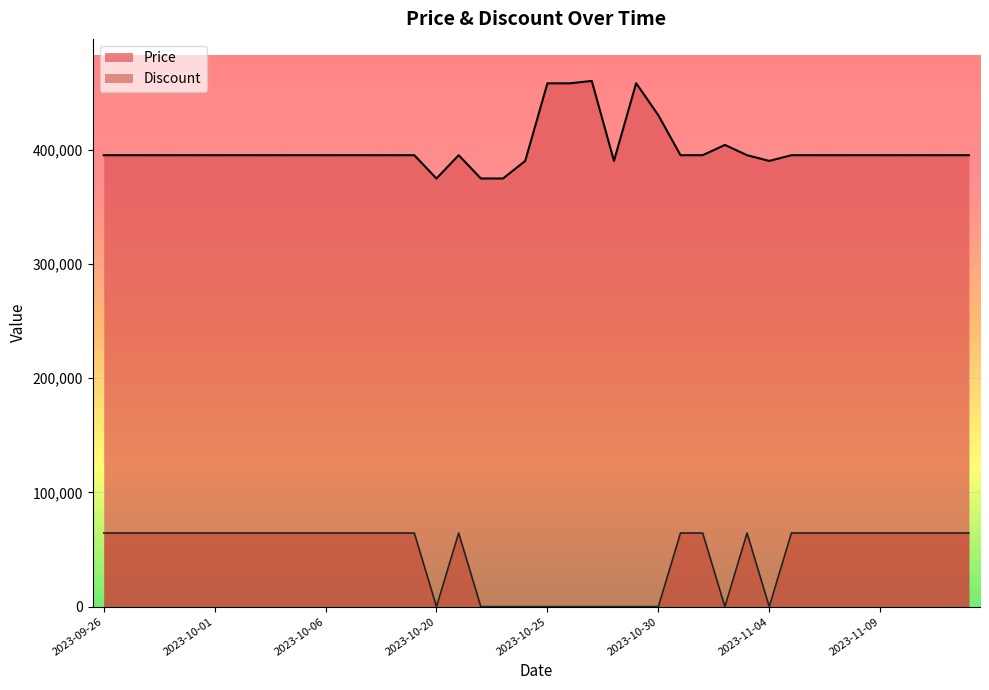

At how many categories does at least one series exceed 106697?

40